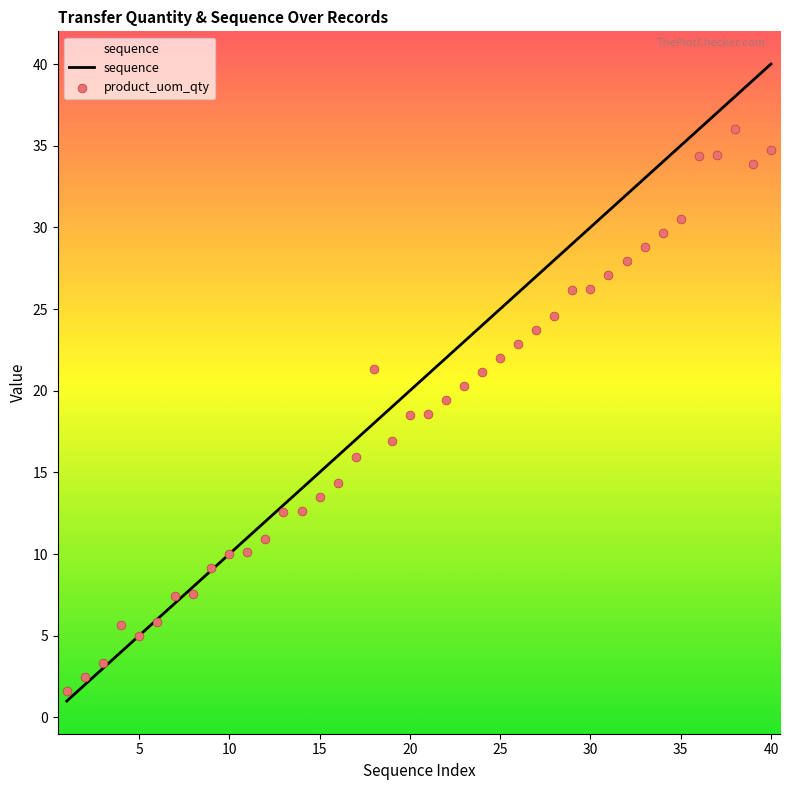

Which series reaches the maximum Y coordinate?

sequence